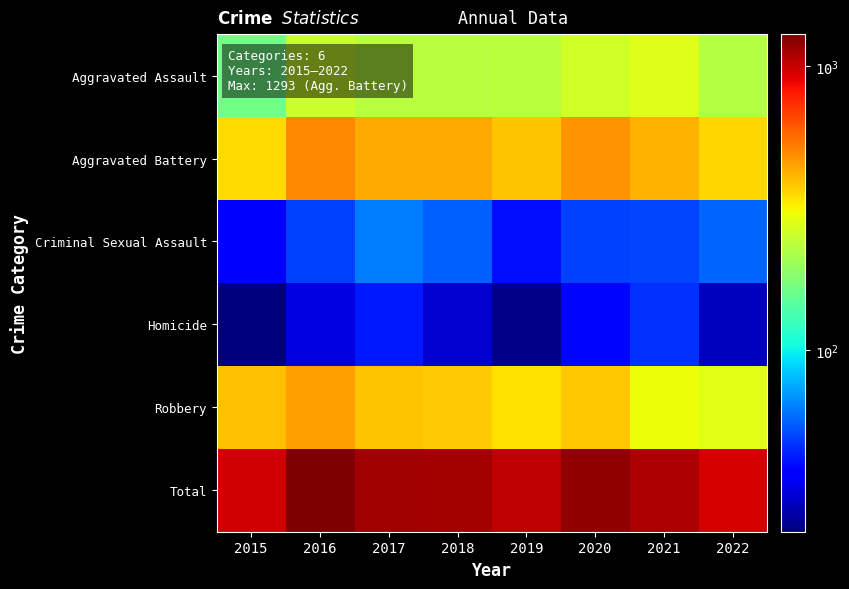

How many data points does each series have?

8